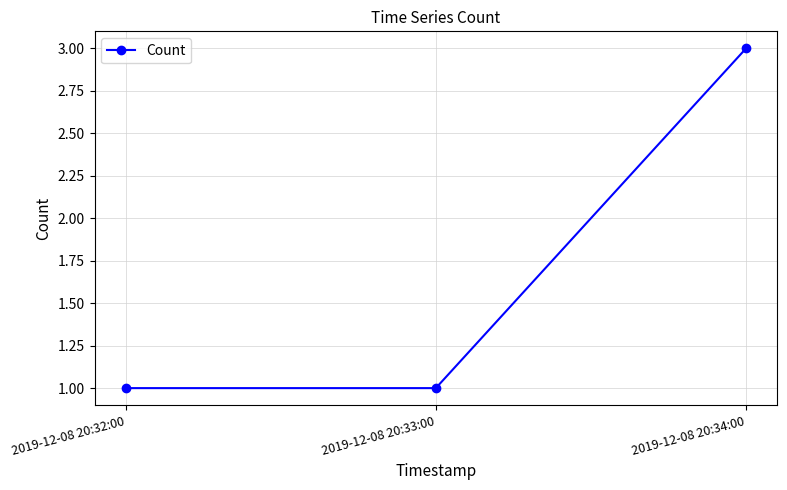

Approximately how many times larger is the value at 2019-12-08 20:33:00 compared to 2019-12-08 20:34:00?

0.3